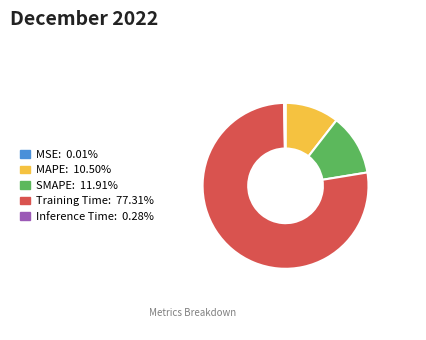

Does Training Time represent more than half of the total?

Yes